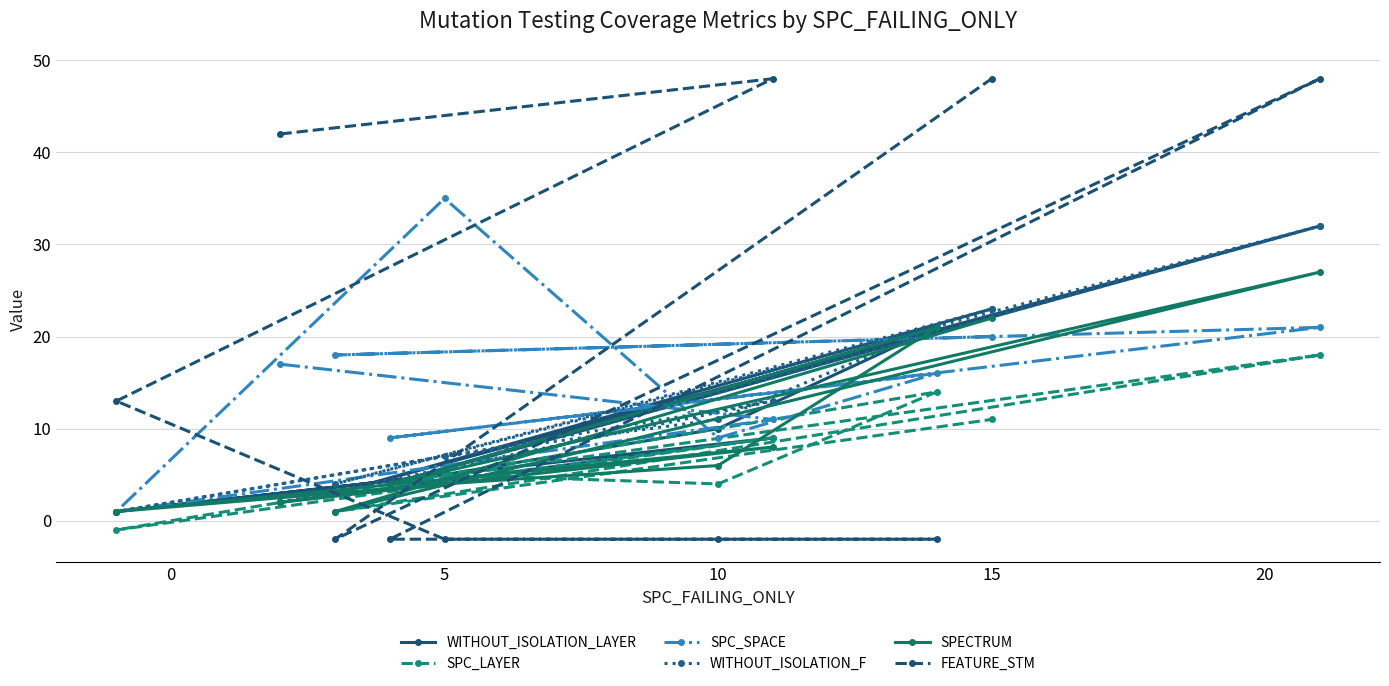

How many data points in SPECTRUM are above 6?

4